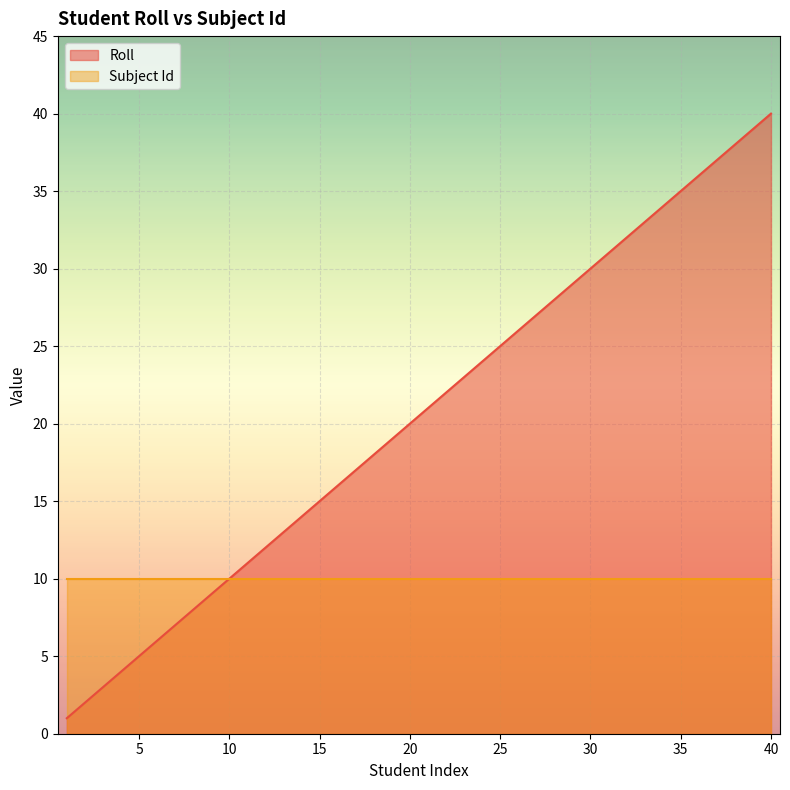

List the labels in order of value, smallest first.

1, 2, 3, 4, 5, 6, 7, 8, 9, 10, 11, 12, 13, 14, 15, 16, 17, 18, 19, 20, 21, 22, 23, 24, 25, 26, 27, 28, 29, 30, 31, 32, 33, 34, 35, 36, 37, 38, 39, 40